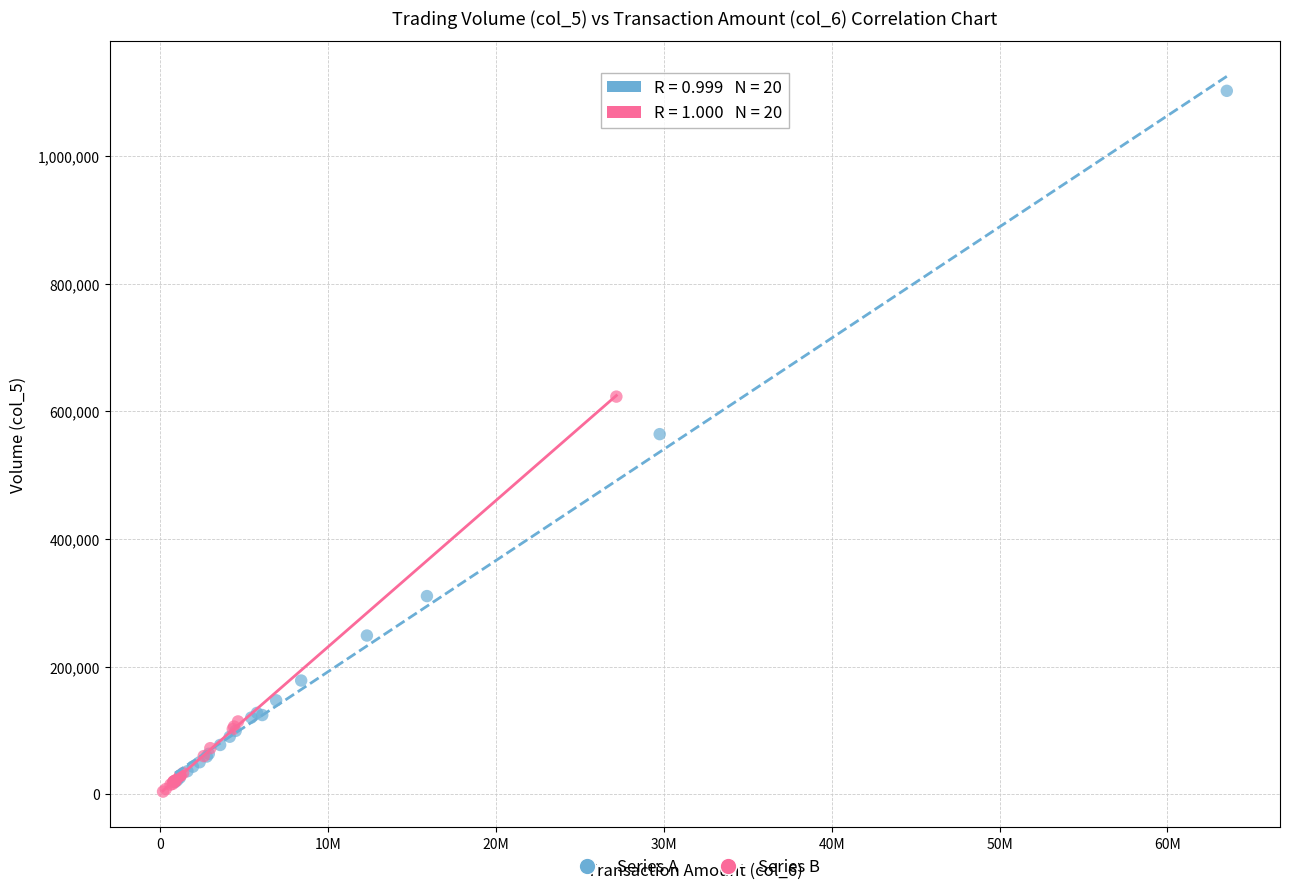

Which series has the widest spread of Y values?

Series A